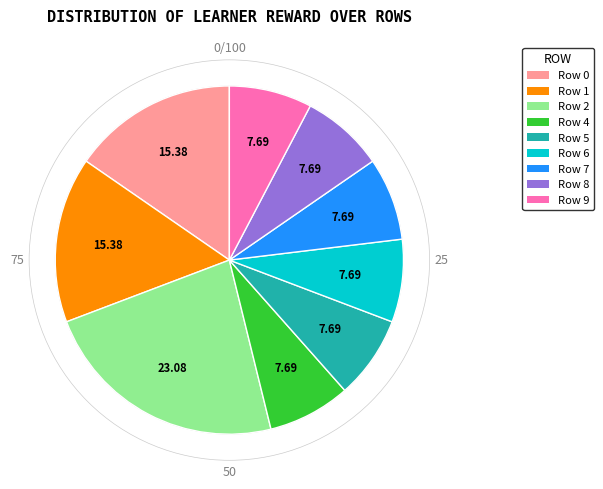

Does Row 2 account for over 50% of the chart?

No